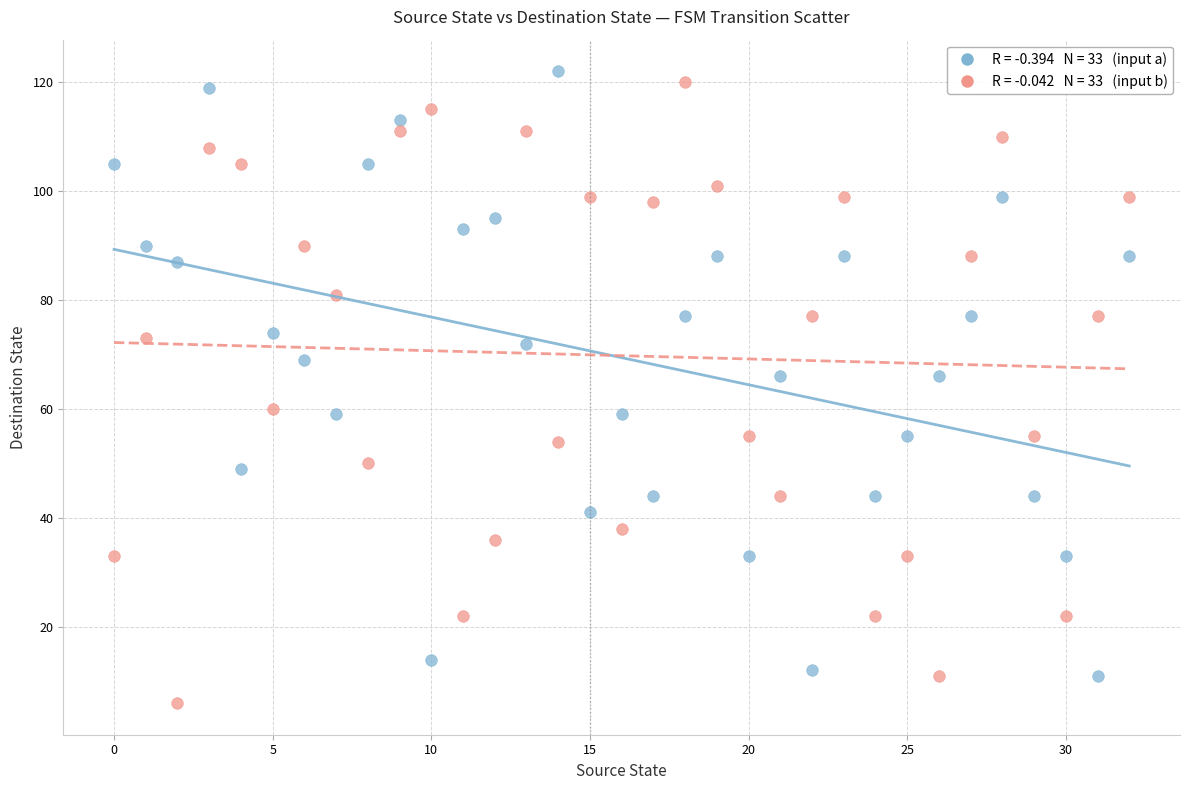

Across all data points, what is the range of Y values (max minus min)?

116